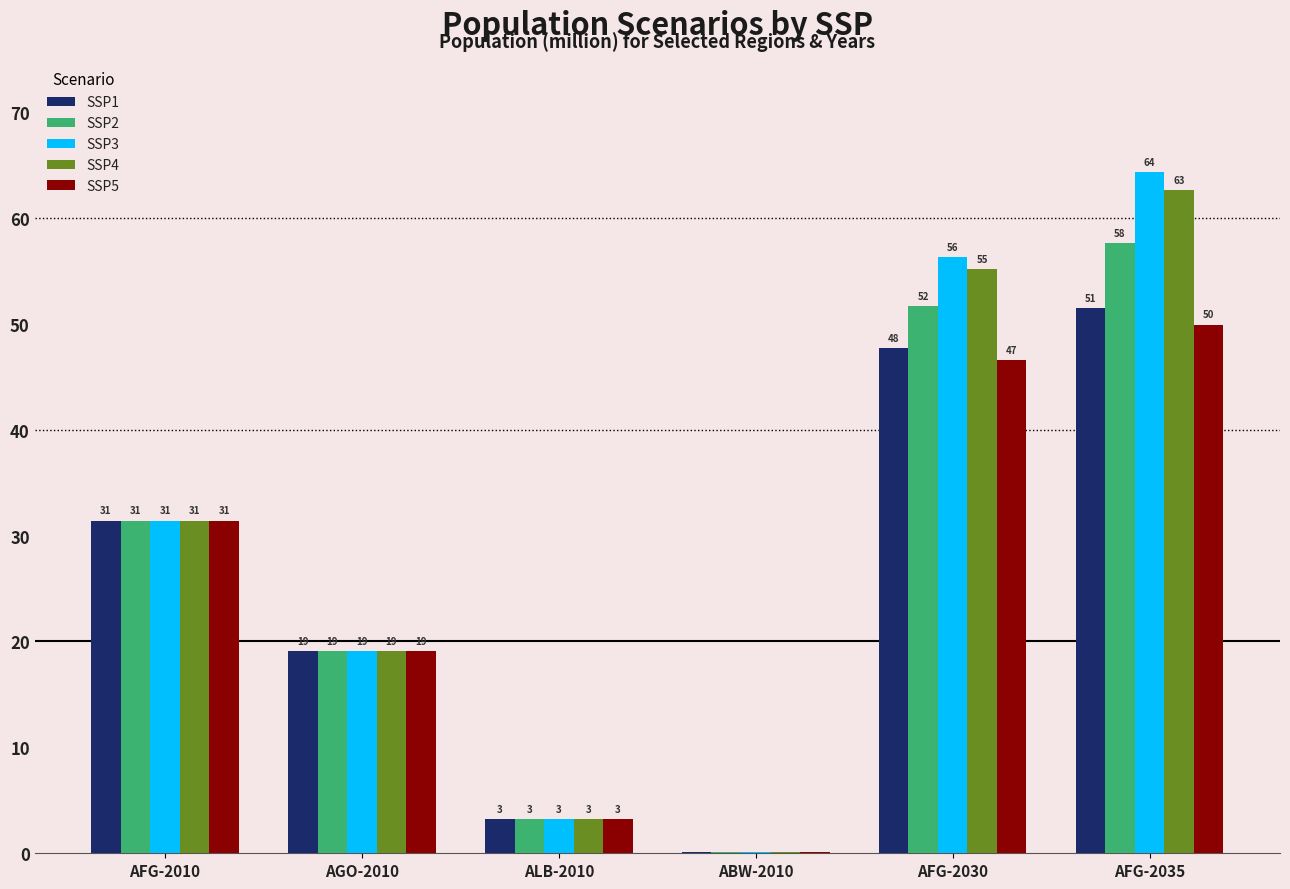

Which series has the largest total across all categories?

SSP3